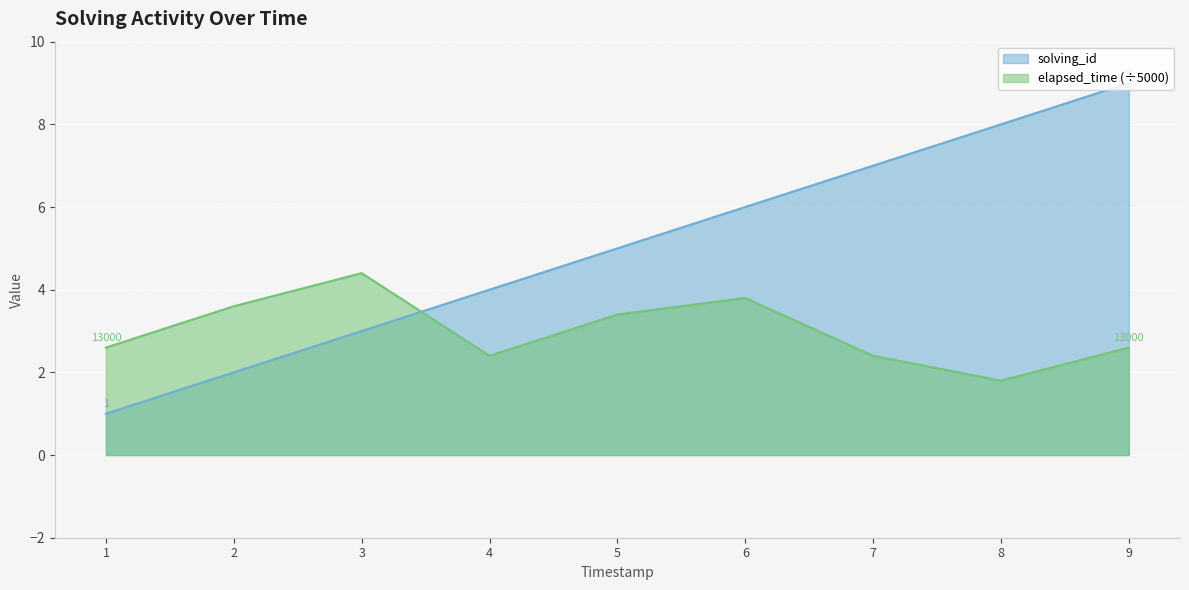

What is the difference between the solving_id values at 5 and 6?

1.0